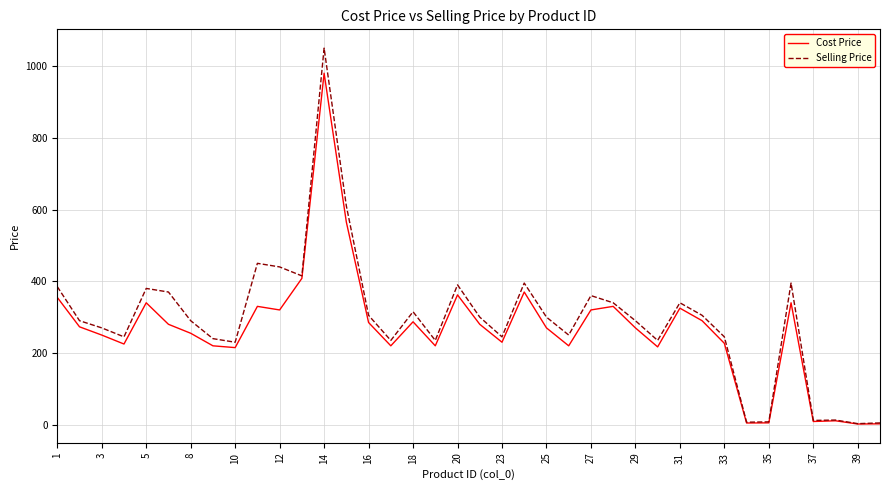

Which series has the largest total across all categories?

Selling Price